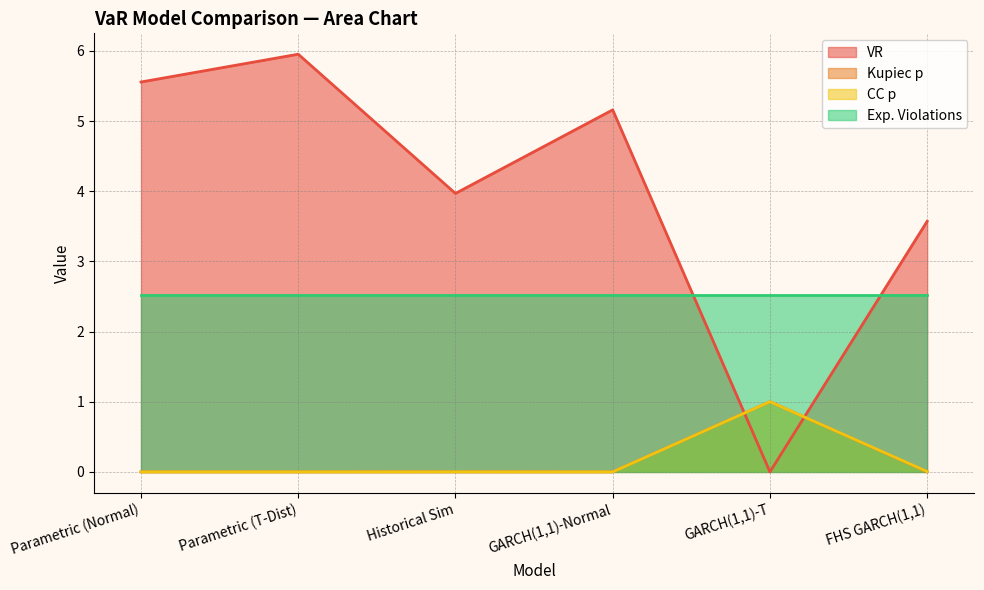

How many lines are shown in the chart?

4